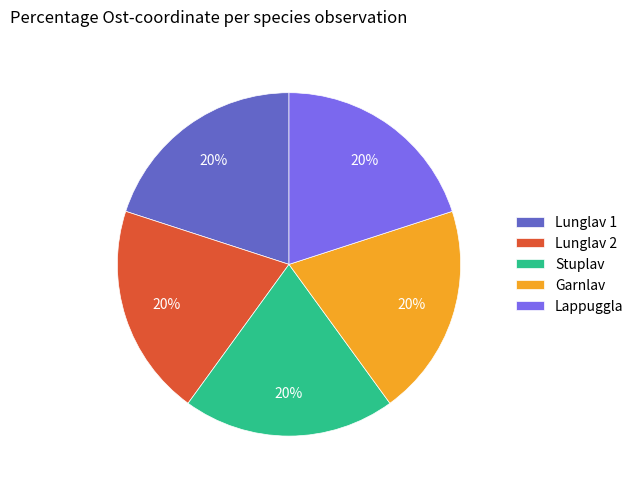

Does any single category account for the majority?

No